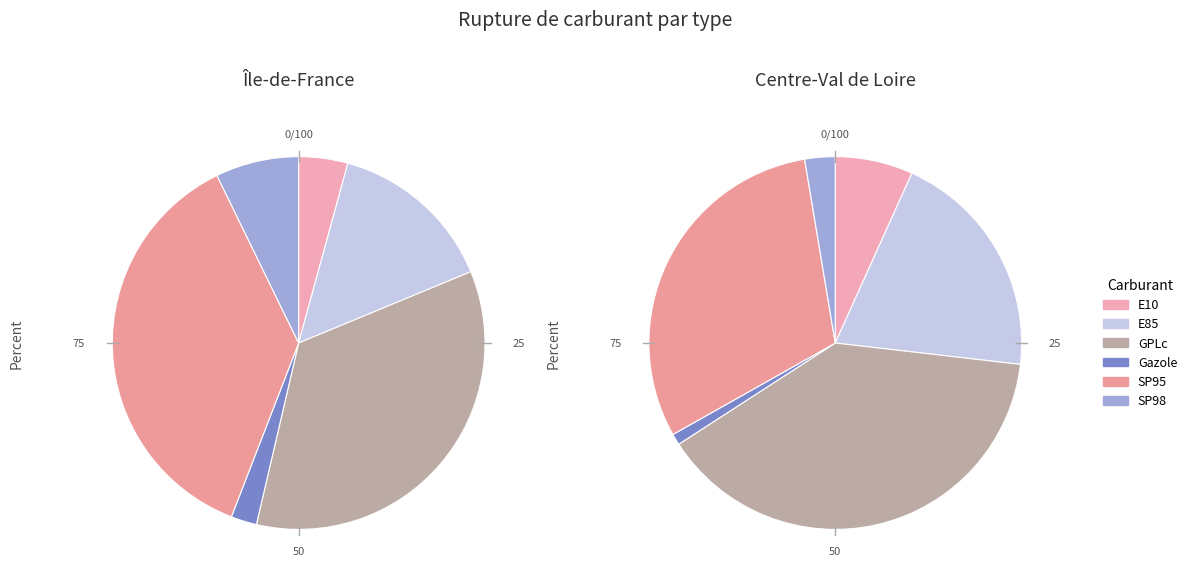

Which slice is the smallest?

Gazole